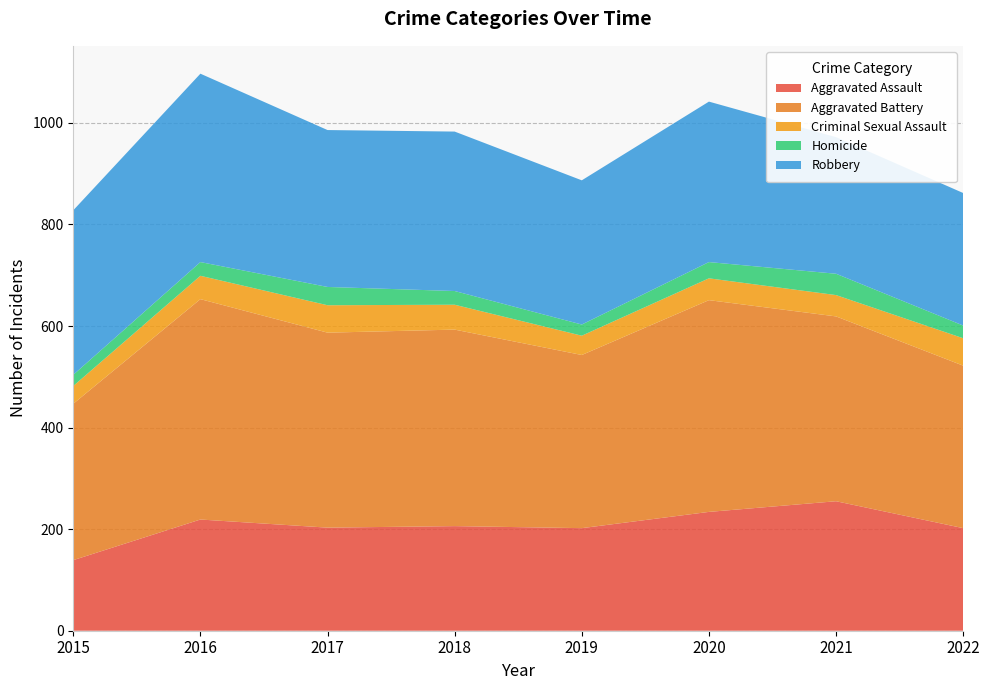

Reading left to right, what are all the values shown in this chart?

Aggravated Assault: 139	219	203	206	202	234	255	202
Aggravated Battery: 308	434	384	387	341	417	364	320
Criminal Sexual Assault: 35	46	54	49	38	43	42	54
Homicide: 22	27	36	27	22	32	42	25
Robbery: 324	371	309	314	284	316	269	261